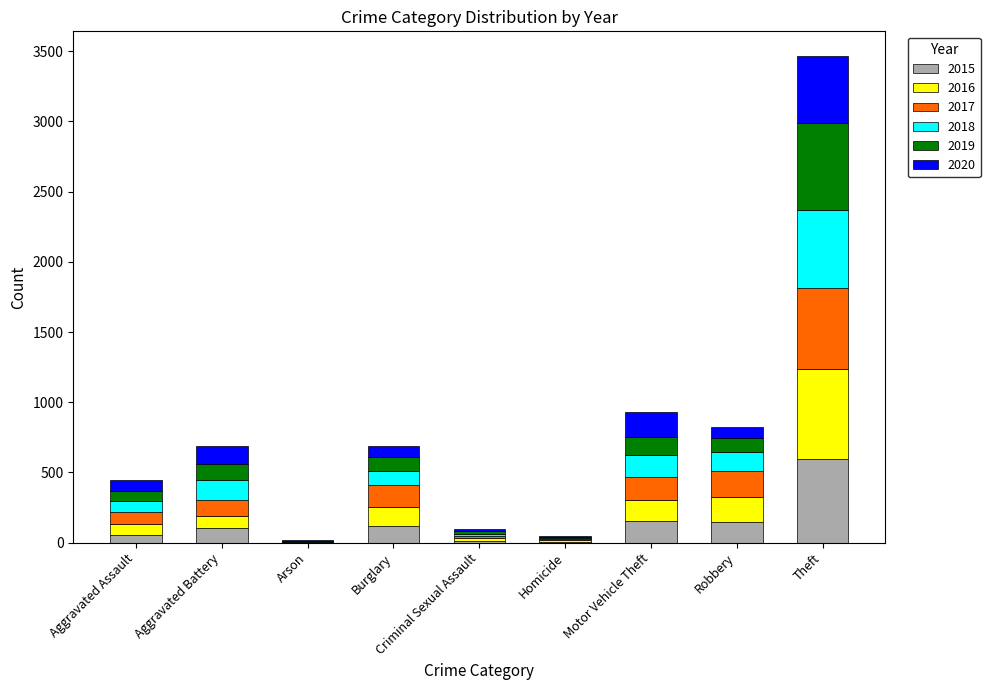

Does the chart contain stacked bars?

Yes